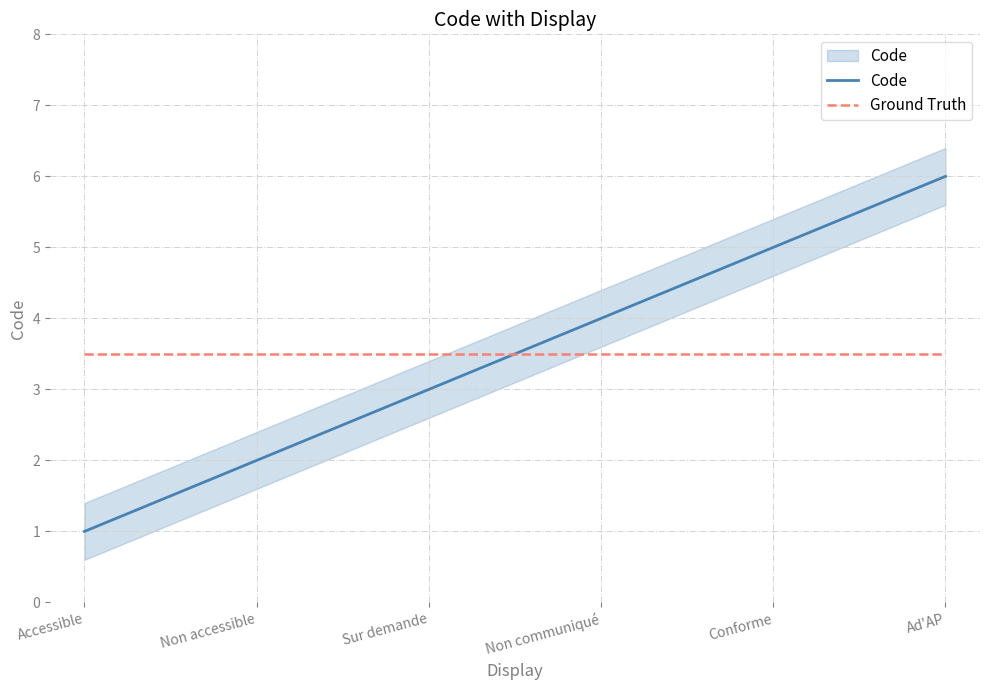

Read the Code value at Accessible.

1.0